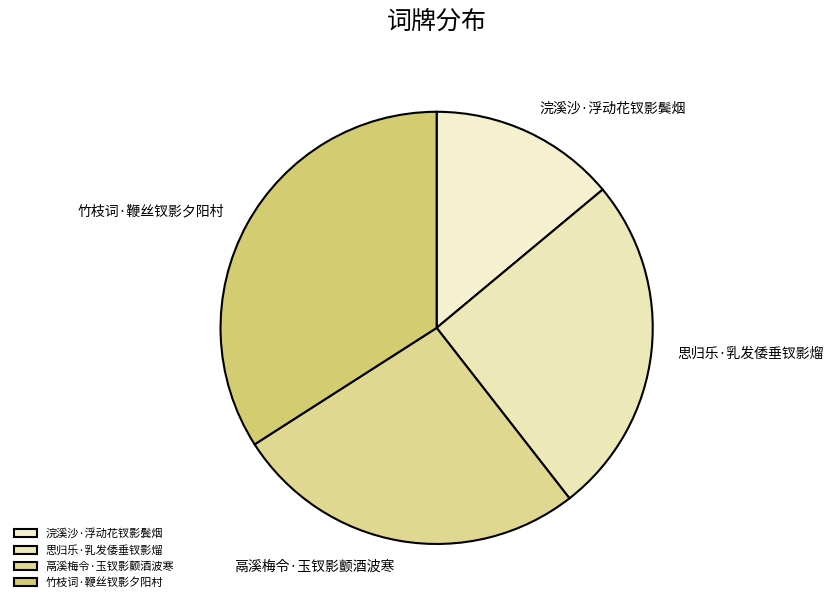

Is there any slice that represents more than half of the pie?

No